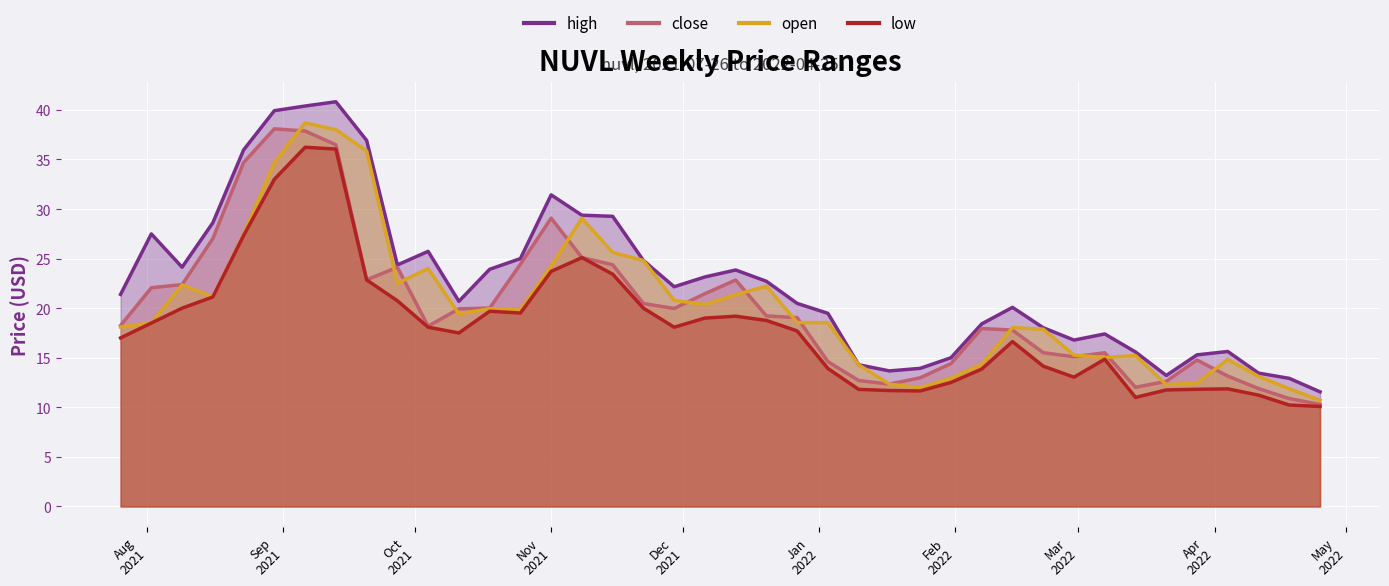

At which category does the chart reach its minimum across all series?

2022-04-25